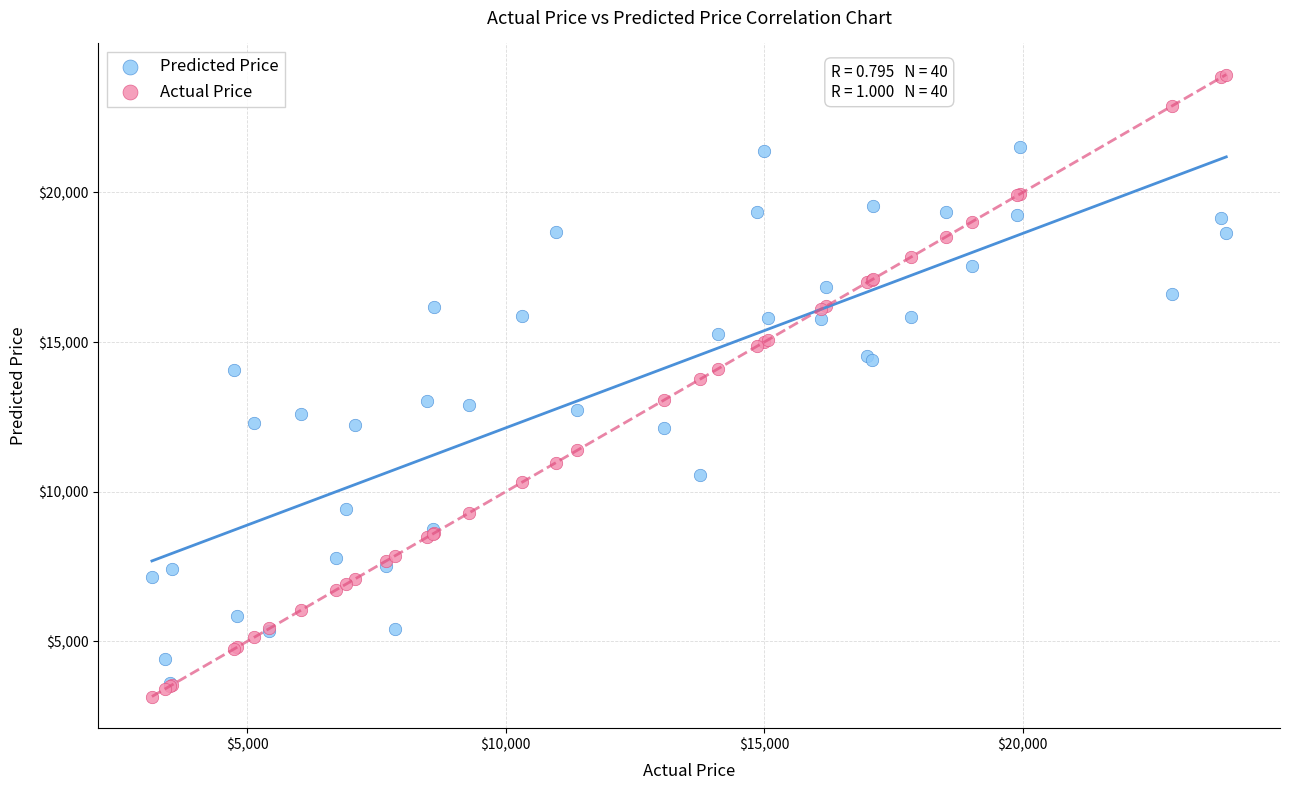

Which series contains the lowest Y value?

Actual Price